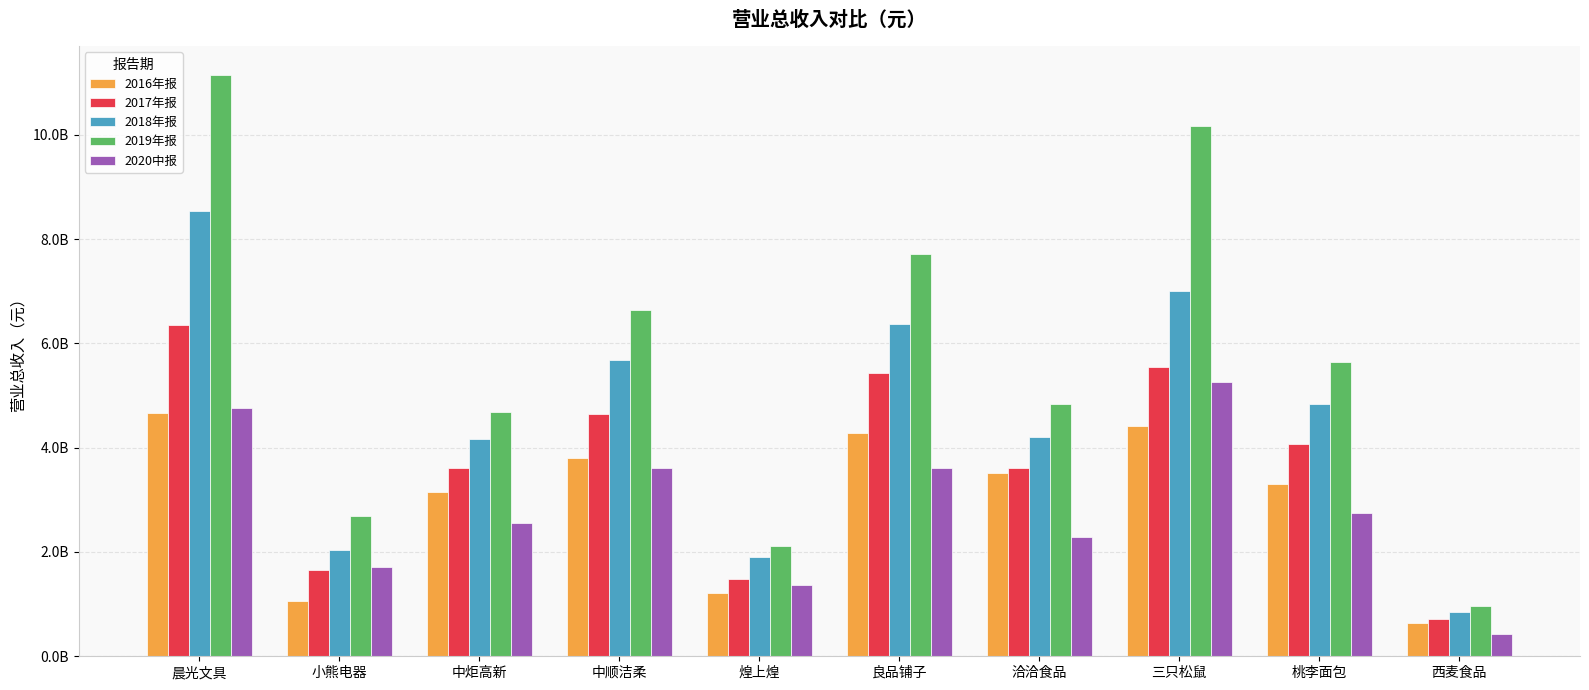

Between 中顺洁柔 and 煌上煌, which series saw the biggest shift?

2019年报